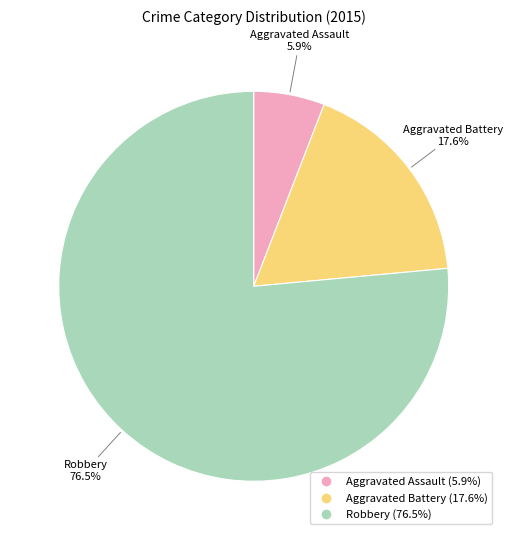

What percentage is the Aggravated Battery slice, to the nearest percent?

18%